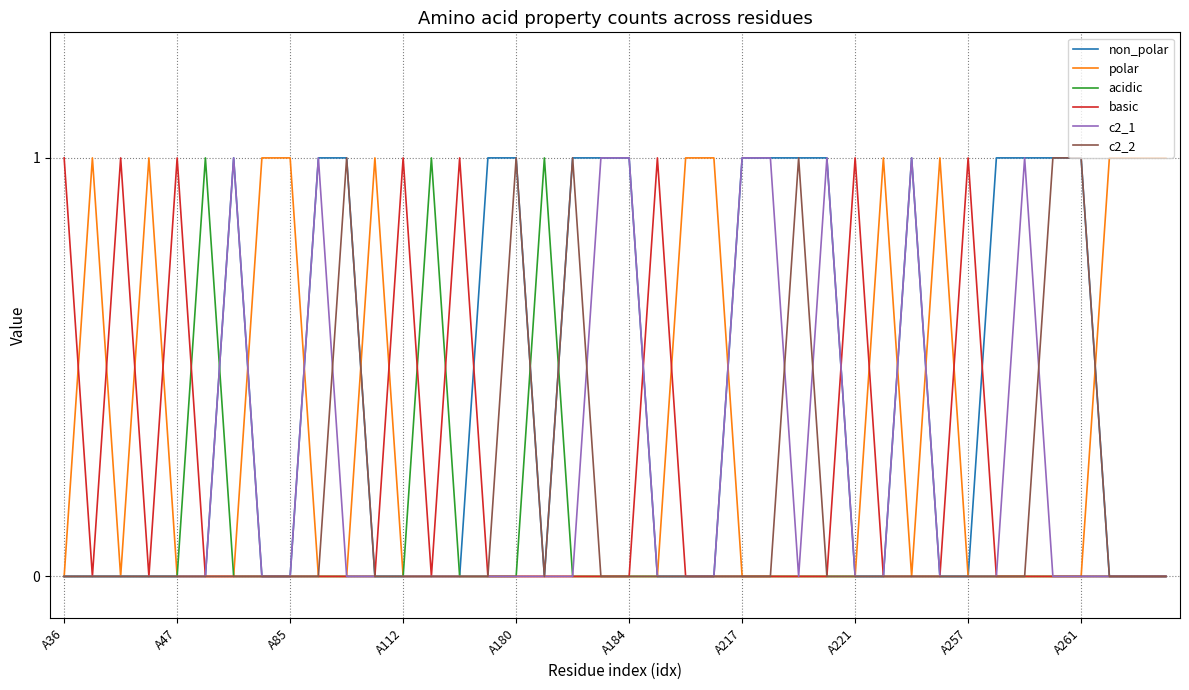

List the series in order of their peak value, lowest first.

non_polar, polar, acidic, basic, c2_1, c2_2